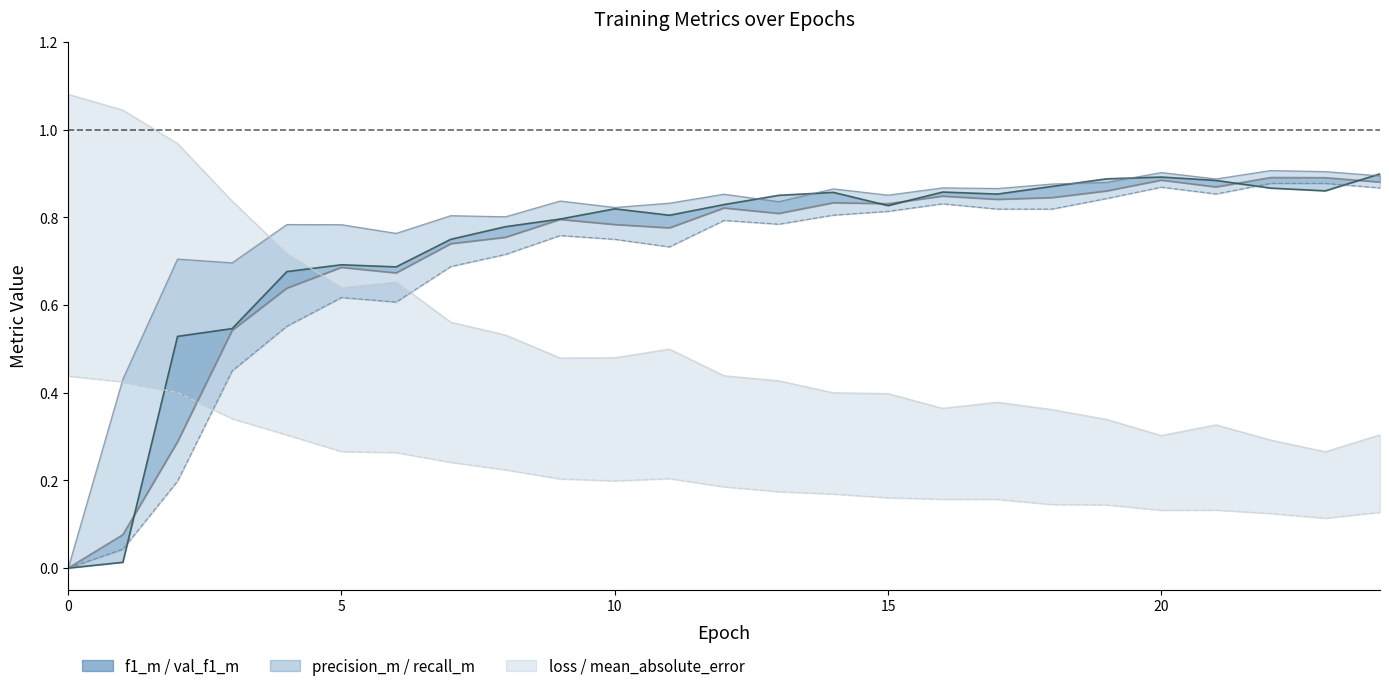

What is the spread (max minus min) of values at 23?

0.8